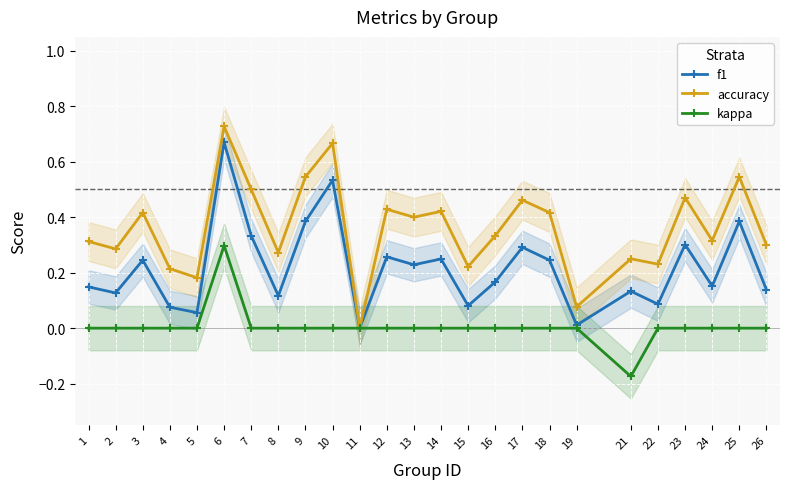

True or false: accuracy and kappa intersect in this chart.

False